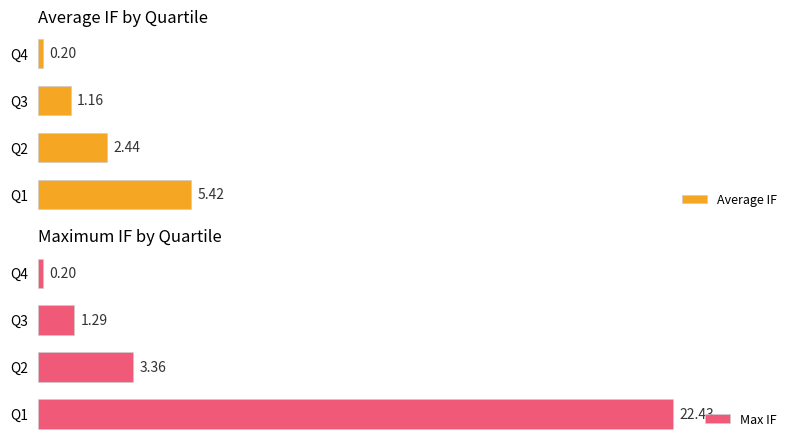

List the labels in order of Max IF value, smallest first.

Q4, Q3, Q2, Q1